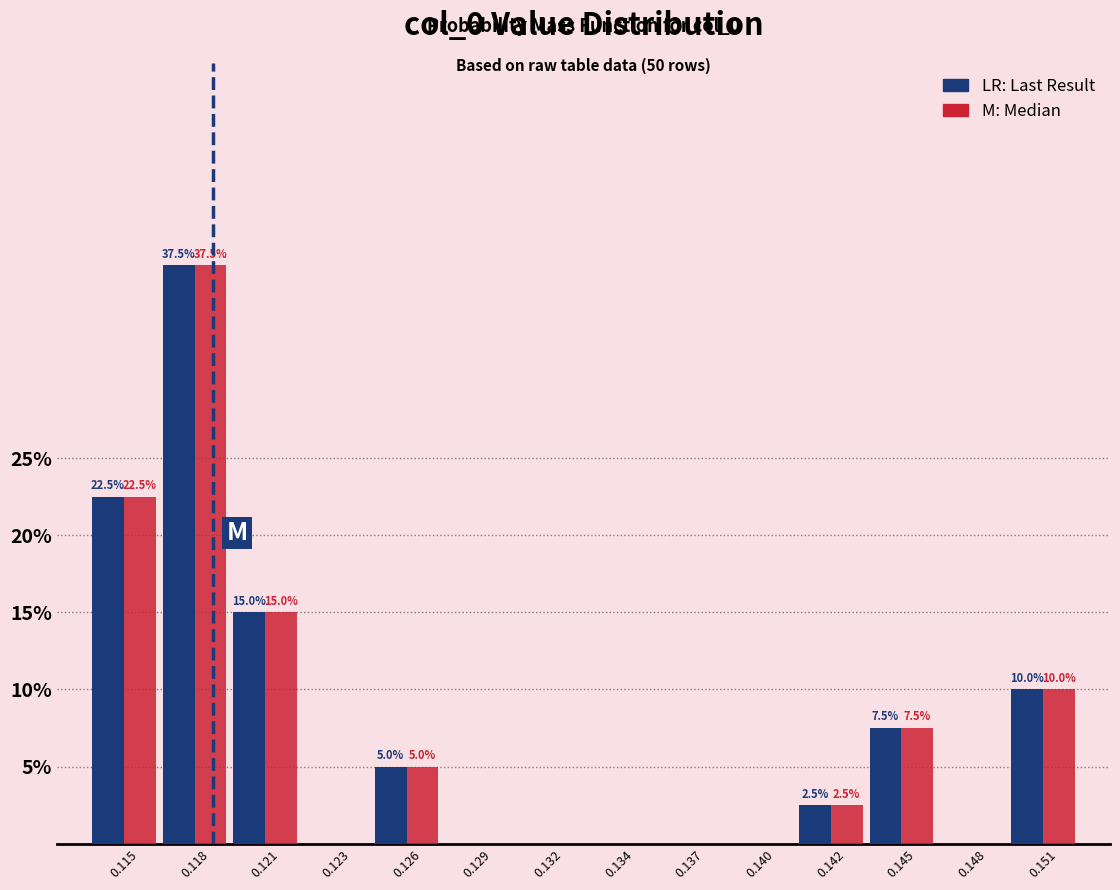

What is the total value across all series at 0.142?

5.0